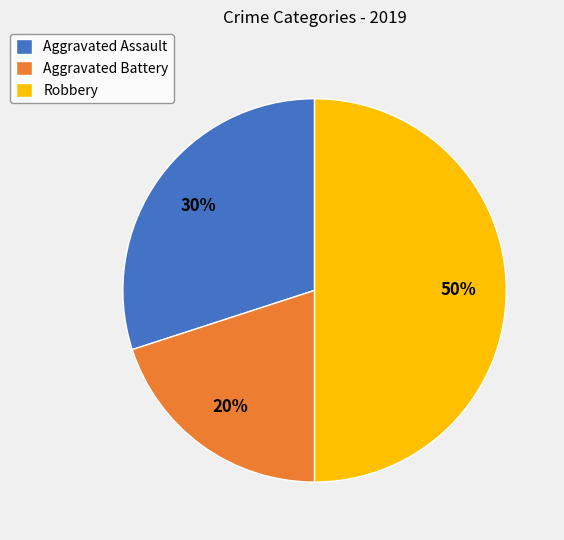

Between Aggravated Battery and Robbery, which is larger?

Robbery